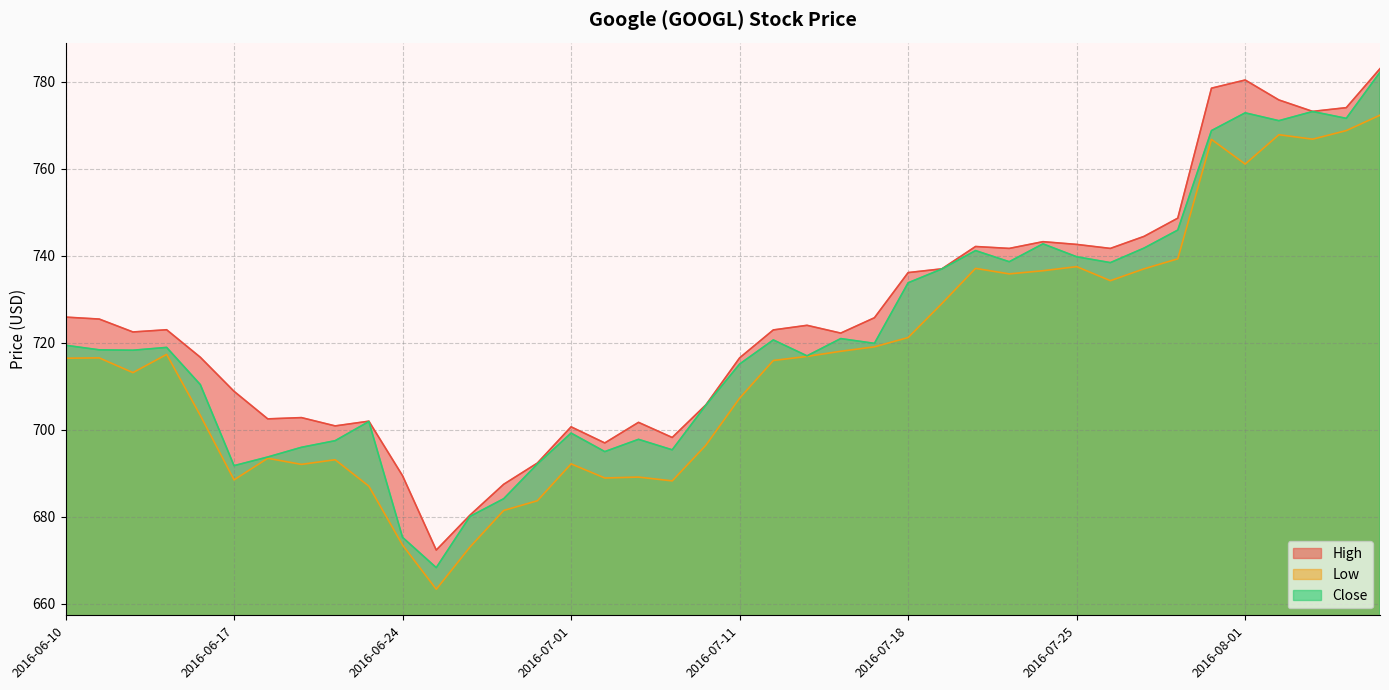

Which category has the lowest value across all series?

2016-06-27